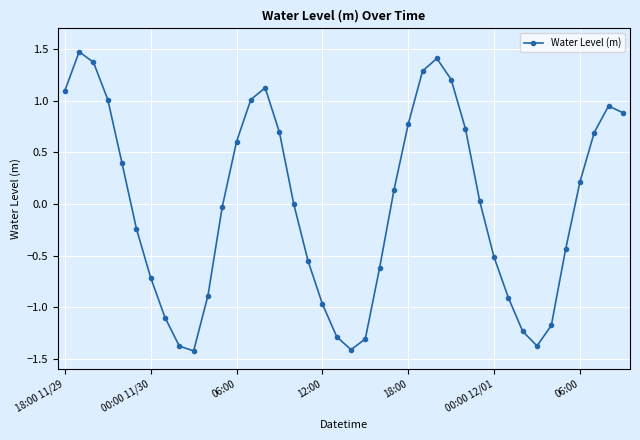

What is the value of the 35th point from the left?

-1.2